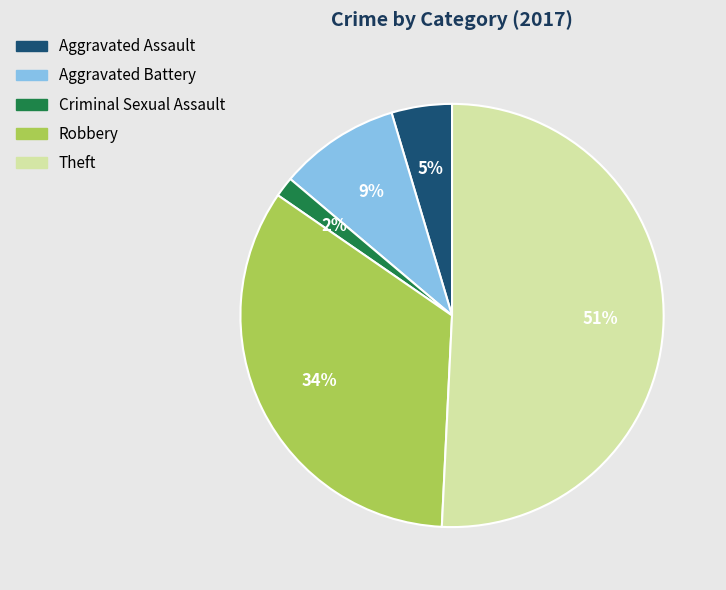

To the nearest percent, what percentage of the pie is Aggravated Assault?

5%